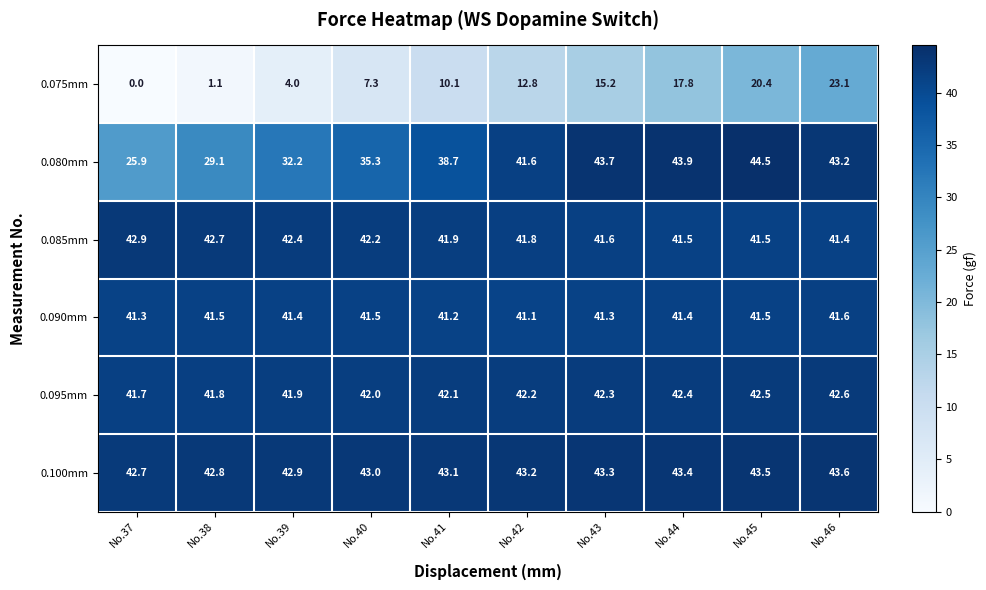

What is the sum of all 0.085mm values?

419.9